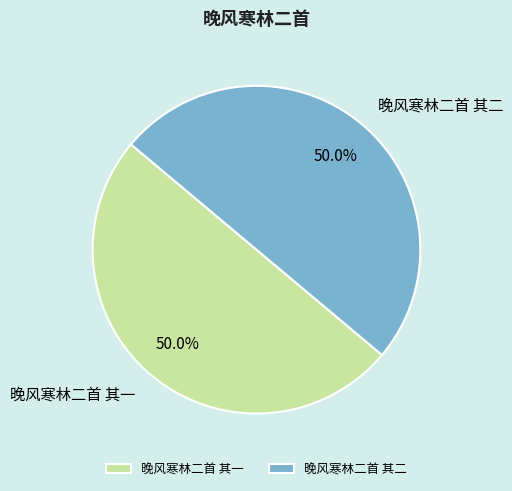

Do 晚风寒林二首 其一 and 晚风寒林二首 其二 together represent more than half of the pie?

Yes